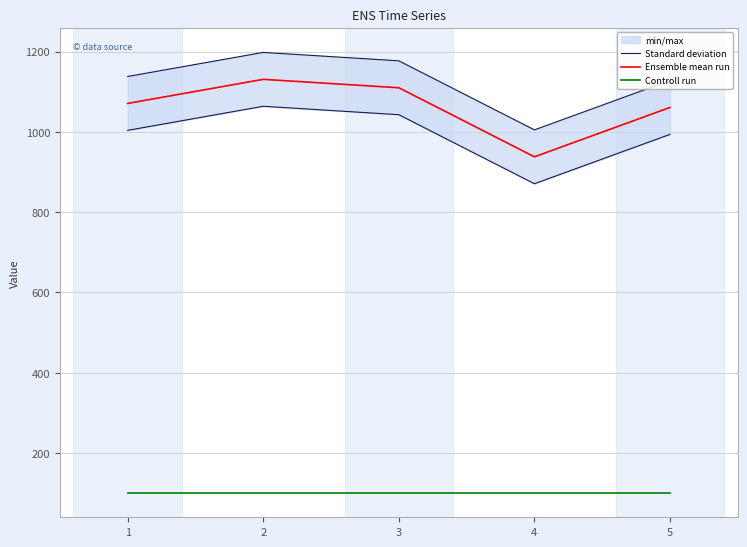

What is the highest value of the Ensemble mean run series?

1131